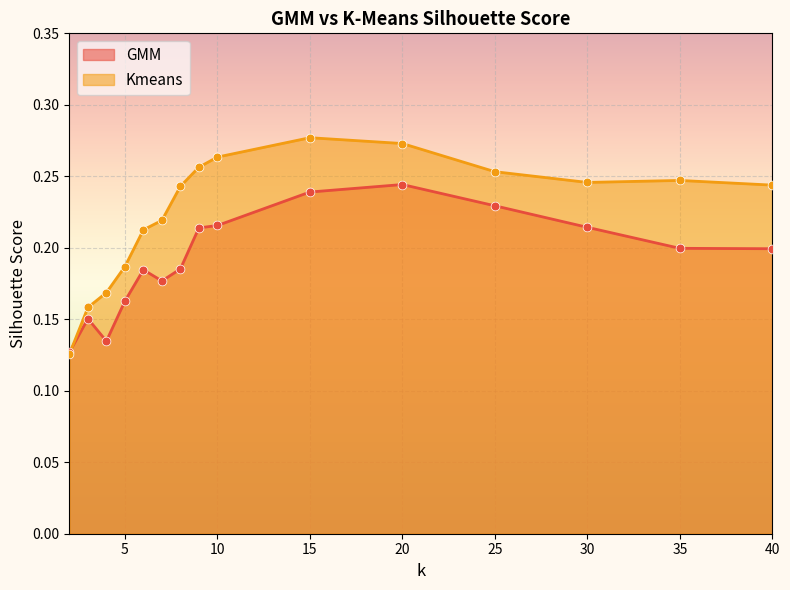

What are all the series names shown in the legend?

GMM, Kmeans